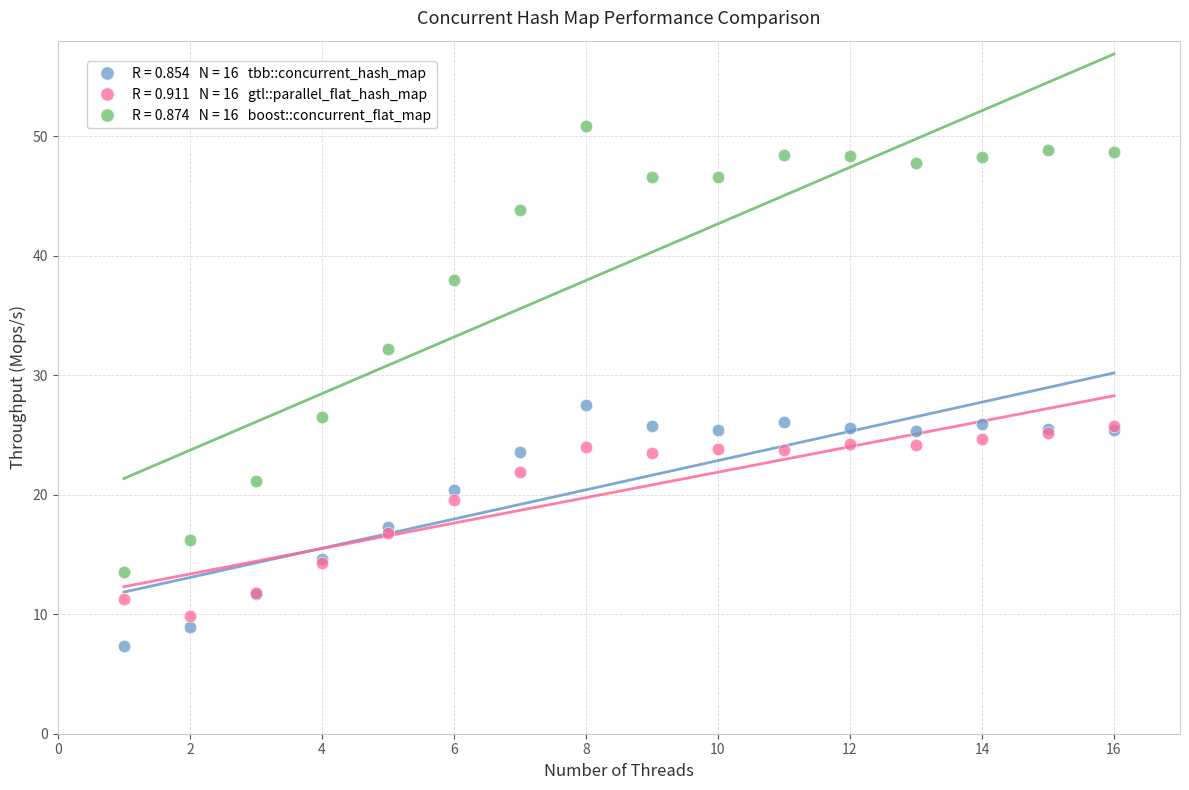

Across all series, what Y value is closest to 29?

27.5